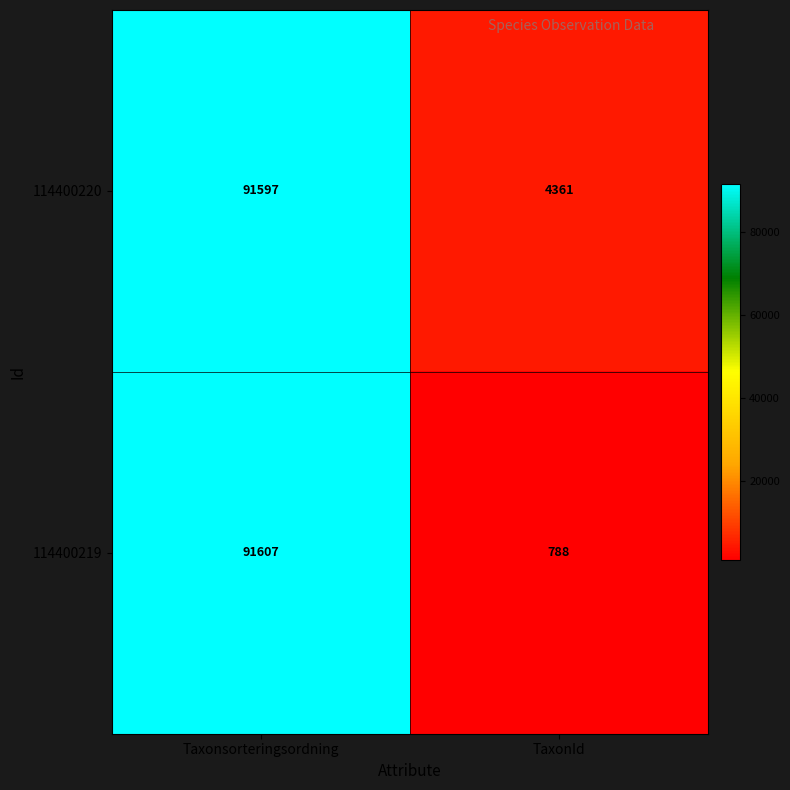

At which category does the chart reach its peak across all series?

Taxonsorteringsordning